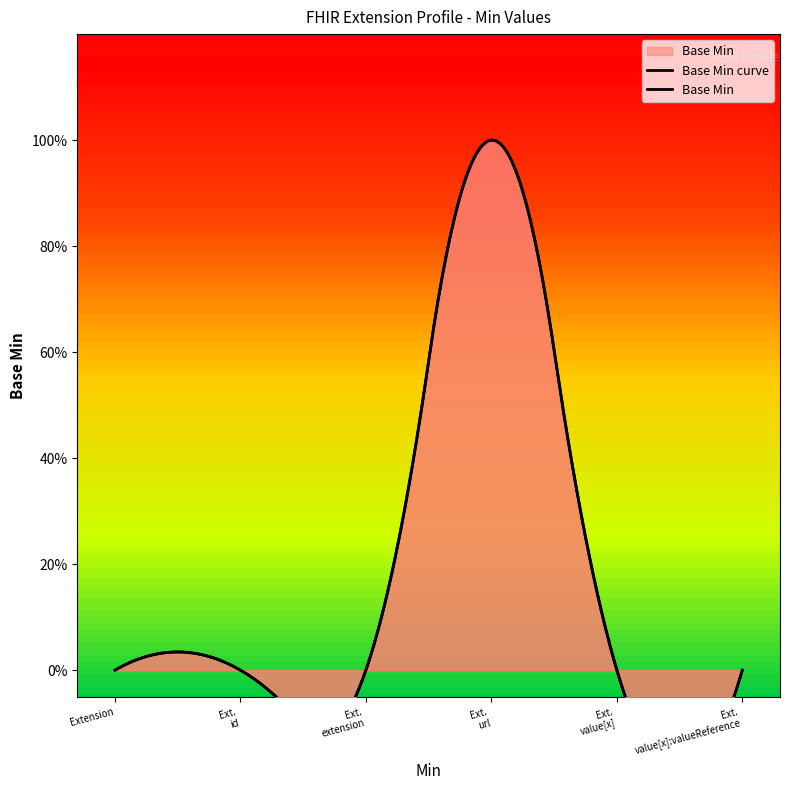

Is it true that the value at Extension is 0?

True